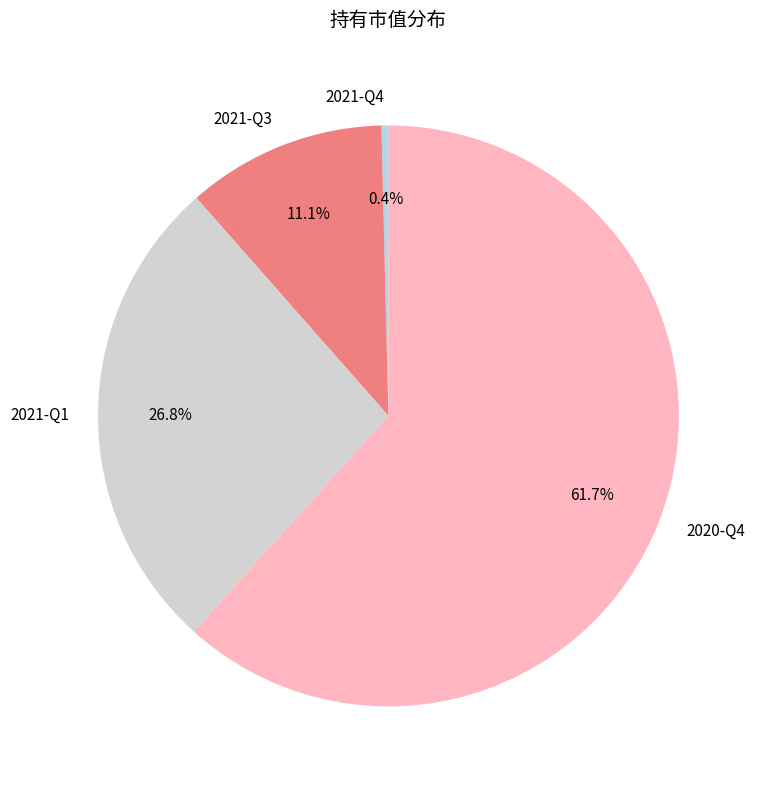

True or false: 2020-Q4 accounts for 71% of the total.

False